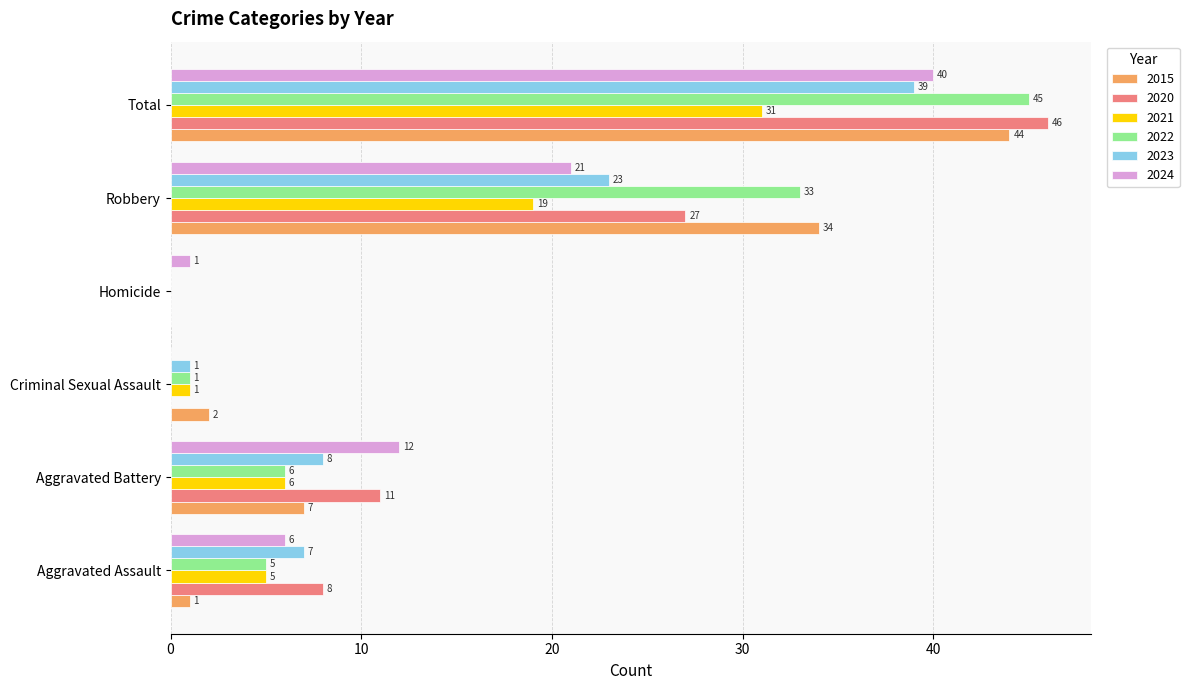

What is the total value across all series at Total?

245